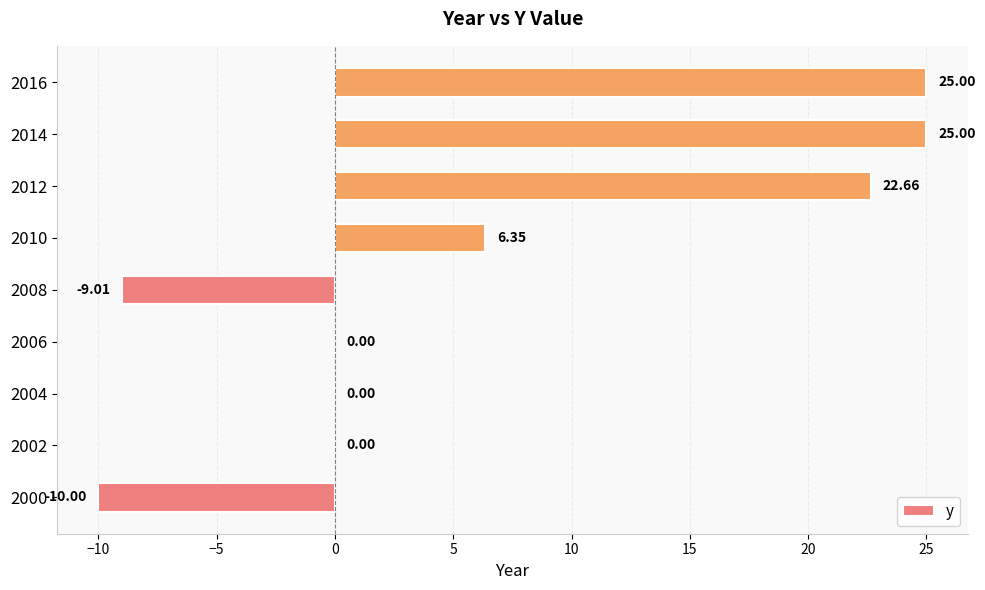

Between 2008 and 2016, which is larger?

2016